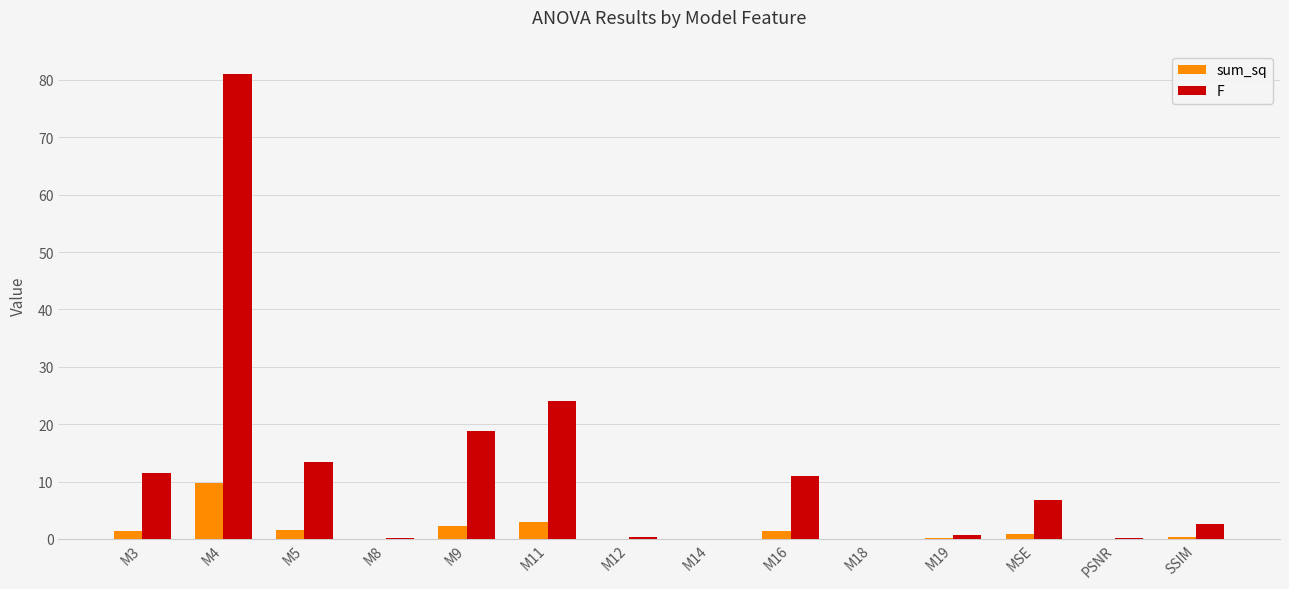

At which category is the sum across all series the highest?

M4